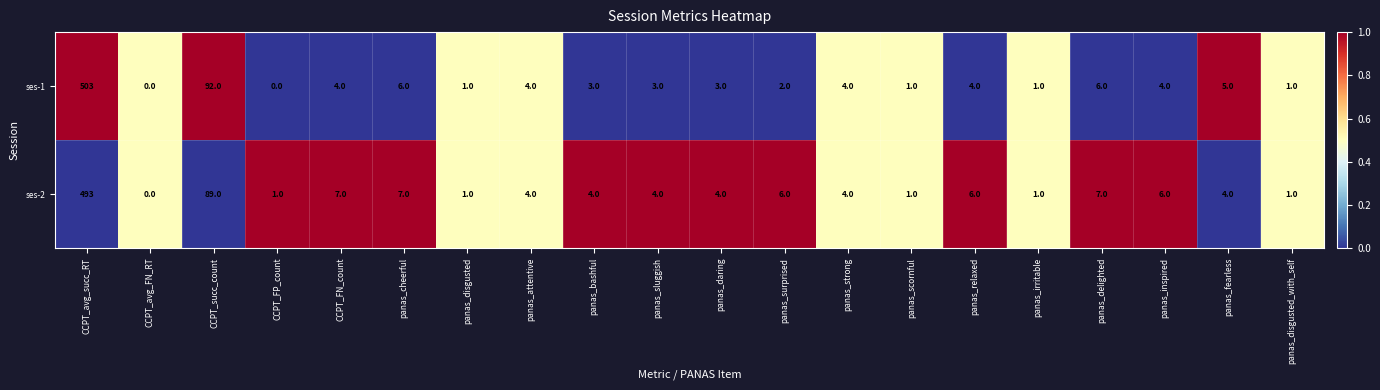

What is the difference between the highest and lowest values at panas_delighted?

1